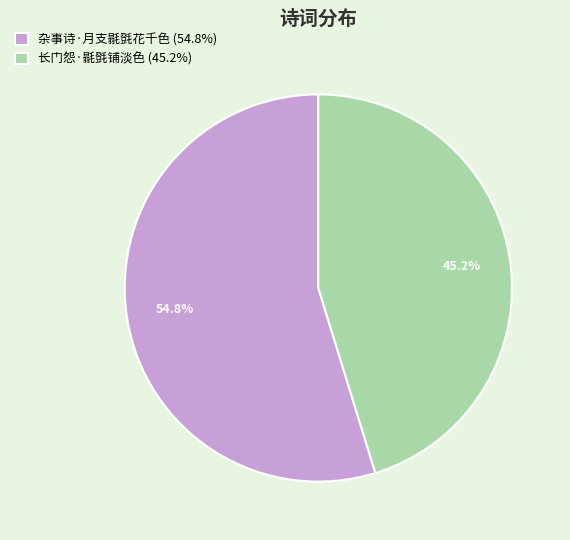

To the nearest percent, what percentage of the pie is 杂事诗·月支毾㲪花千色?

55%